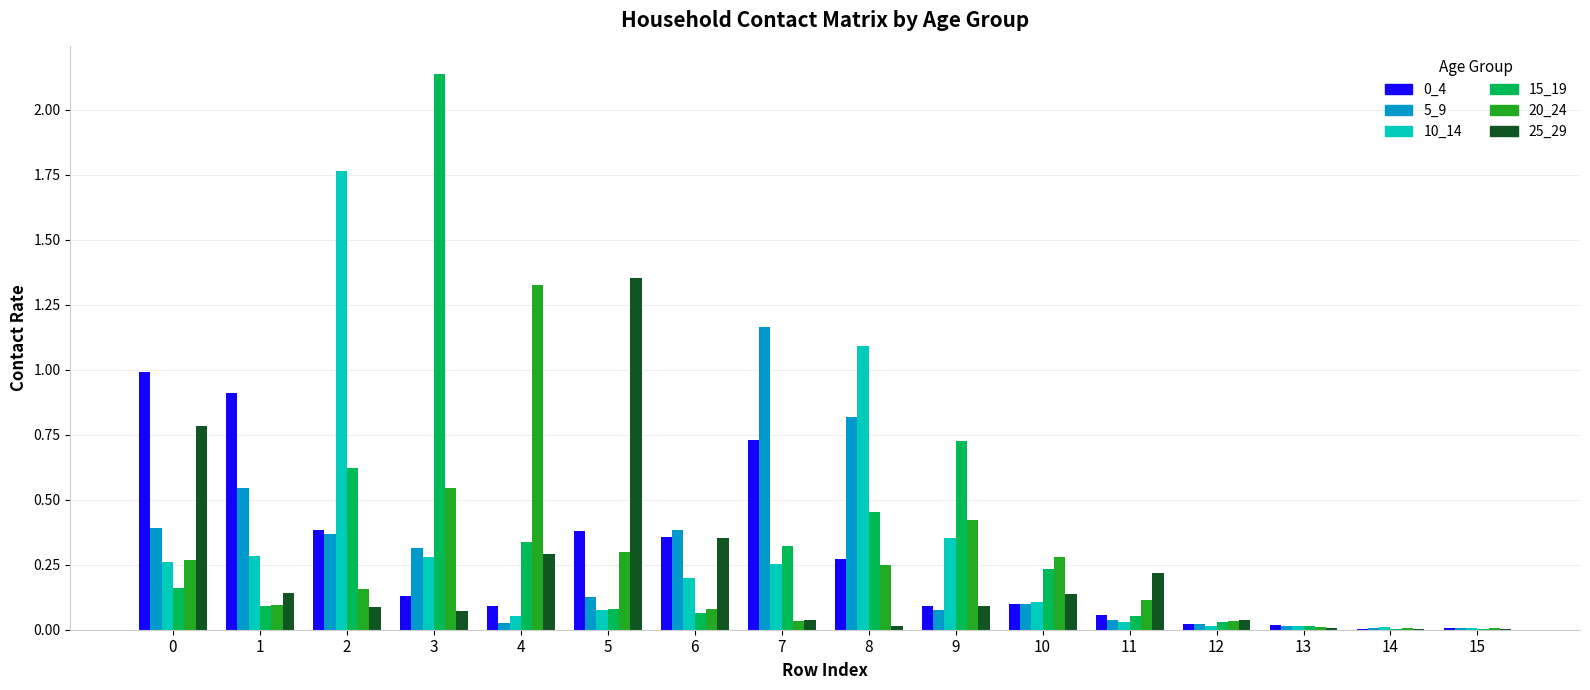

What is the total value across all series at 3?

3.5